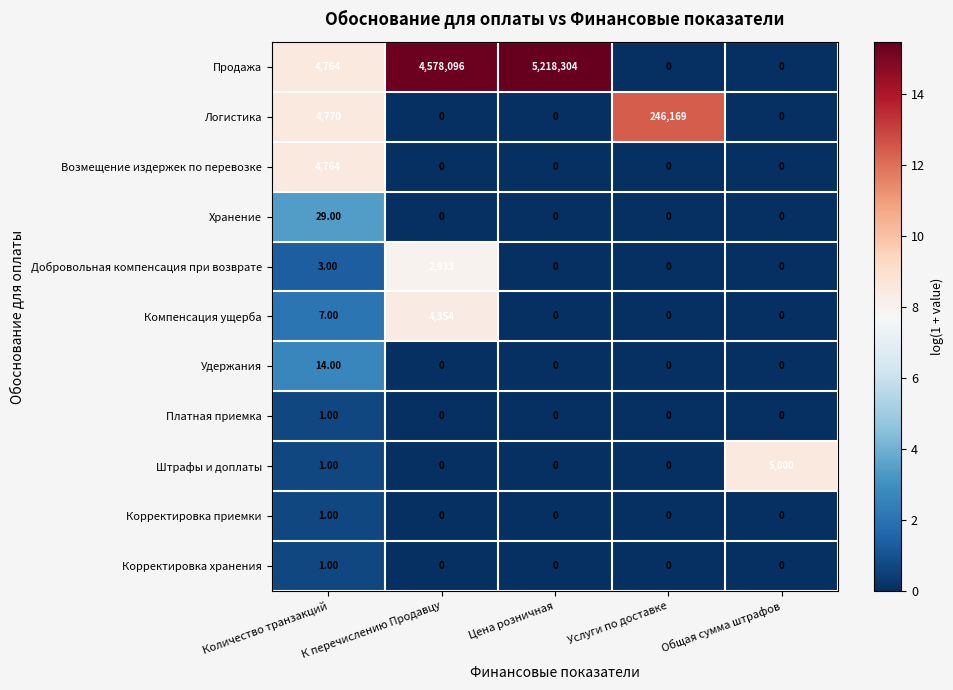

What is the difference between the highest and lowest values at Общая сумма штрафов?

5000